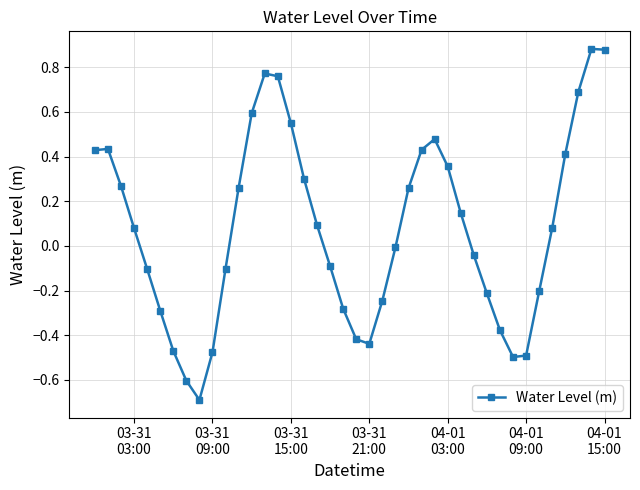

How many lines are shown in the chart?

1